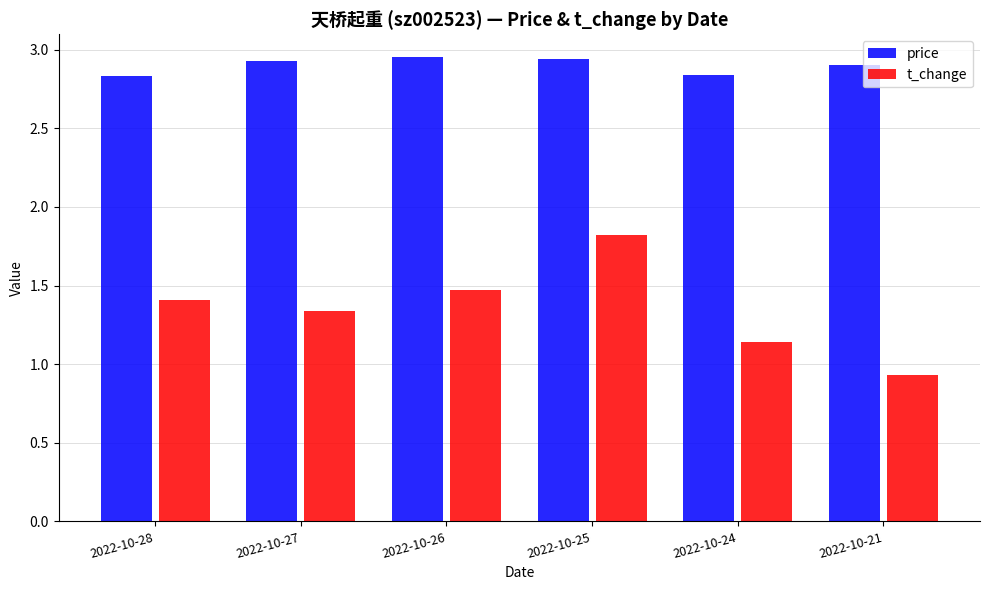

What is the sum of the price values at 2022-10-28 and 2022-10-26?

5.8